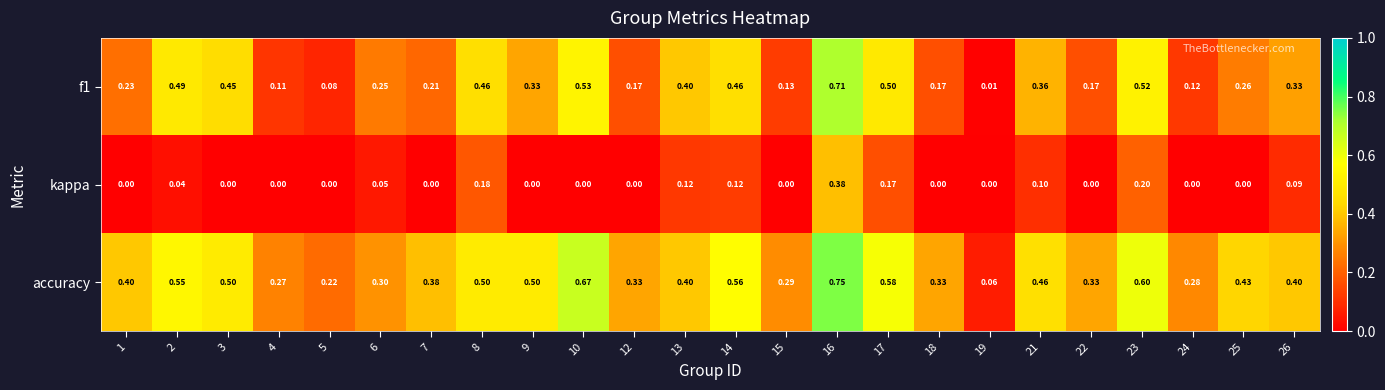

Is the value of accuracy at 8 greater than the value of kappa at 10?

Yes